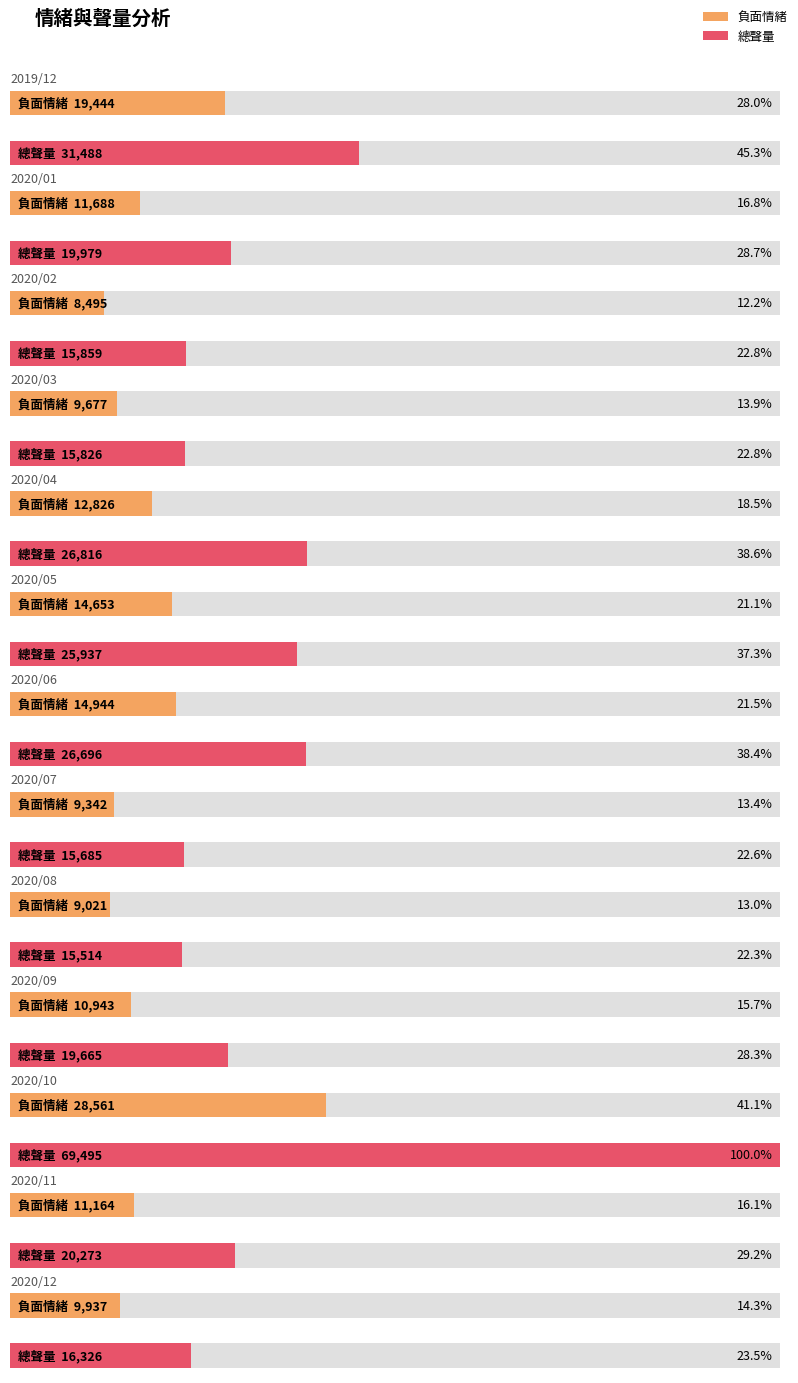

What is the label of the 10th bar from the left?

2020/09